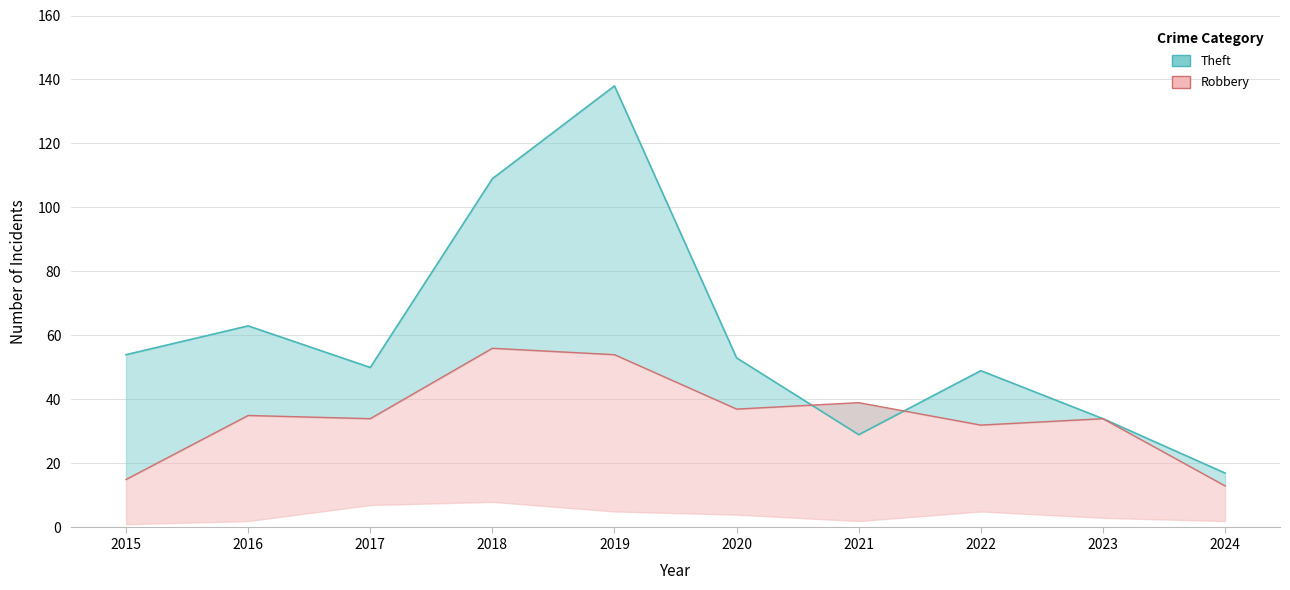

Where is the first local minimum for Theft?

2017